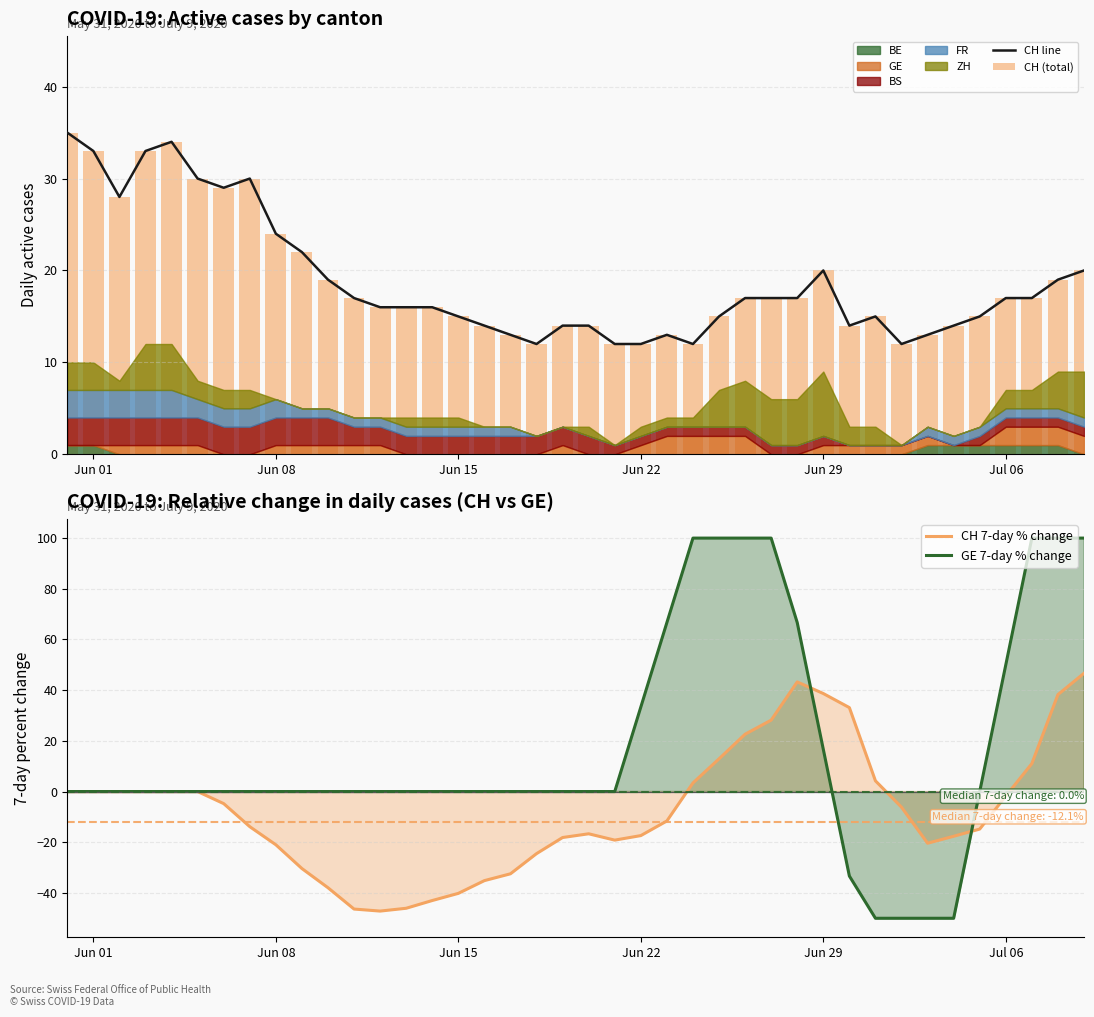

How many values in the GE 7-day % change series exceed 0?

12